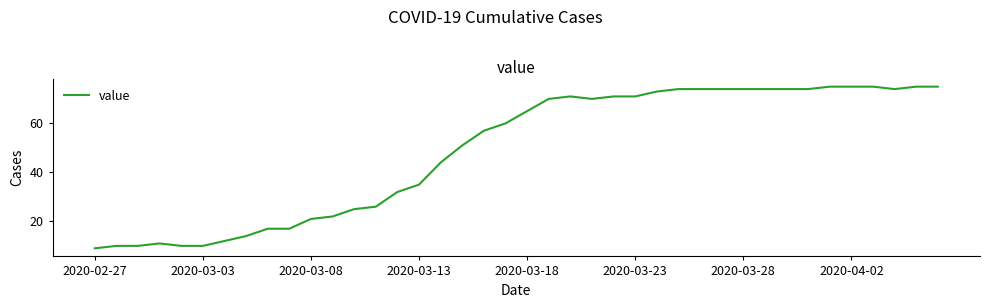

What is the minimum value shown in the chart?

9